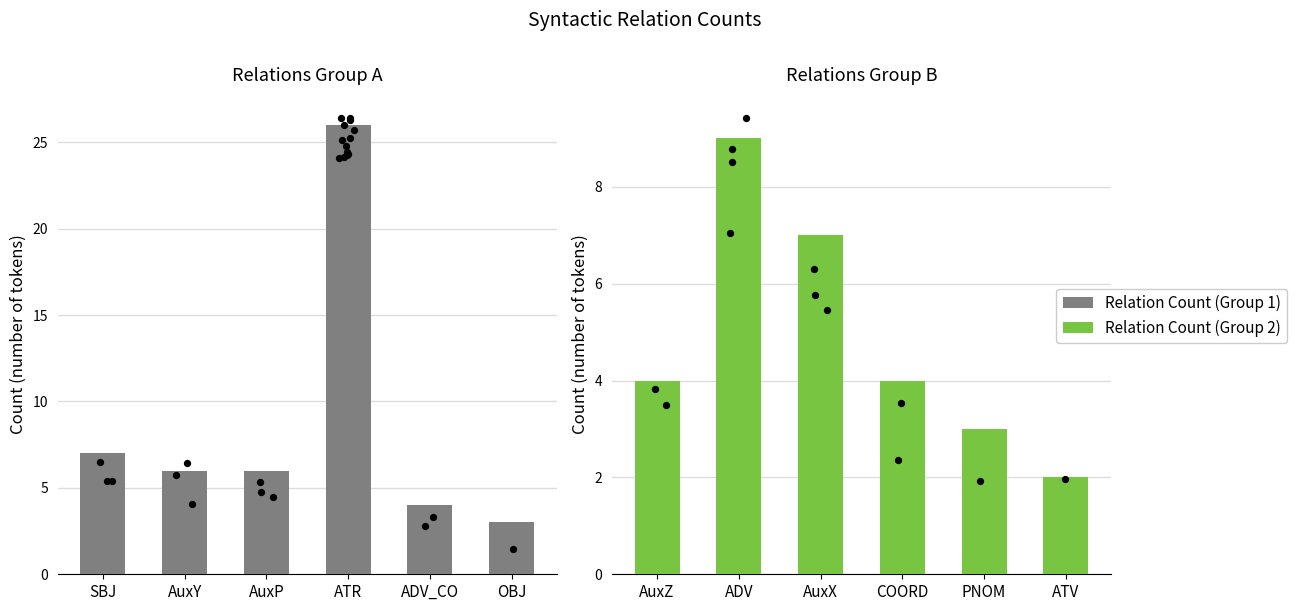

At which category is the sum across all series the highest?

ATR